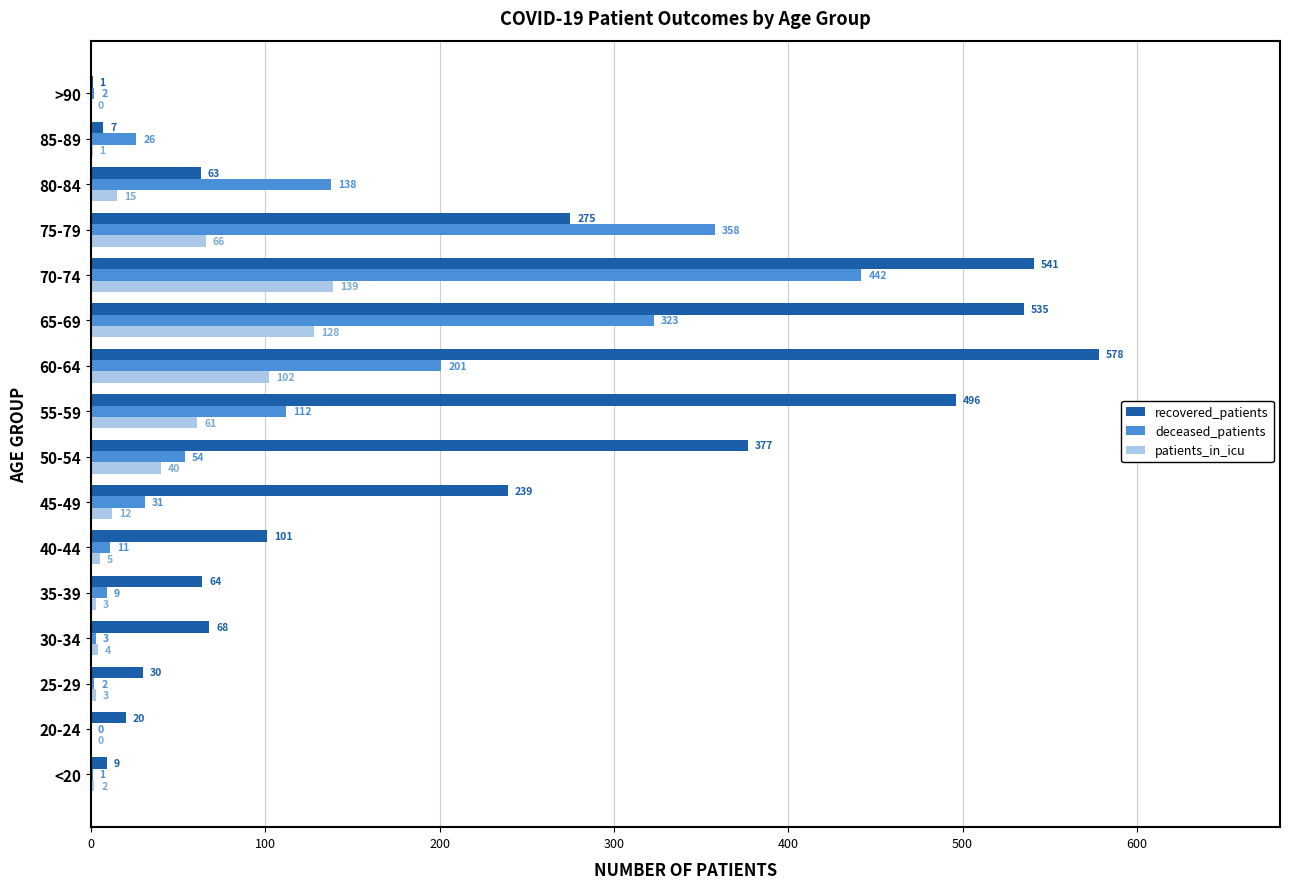

Between 20-24 and >90, which series saw the biggest shift?

recovered_patients